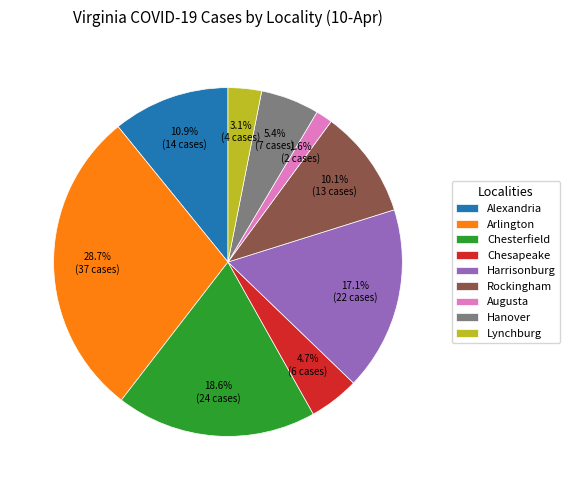

To the nearest percent, what percentage of the pie is Augusta?

2%